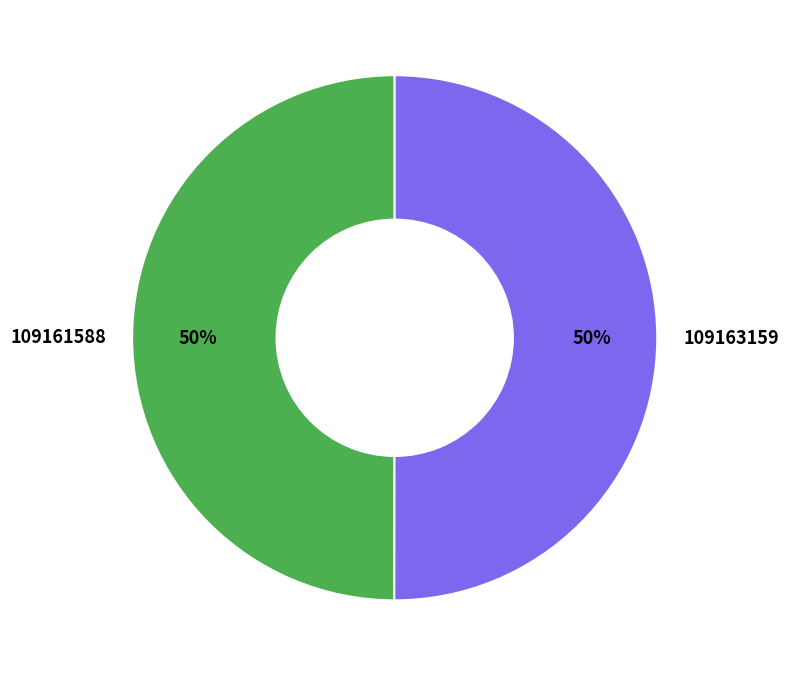

Combined, do 109161588 and 109163159 account for over 50%?

Yes